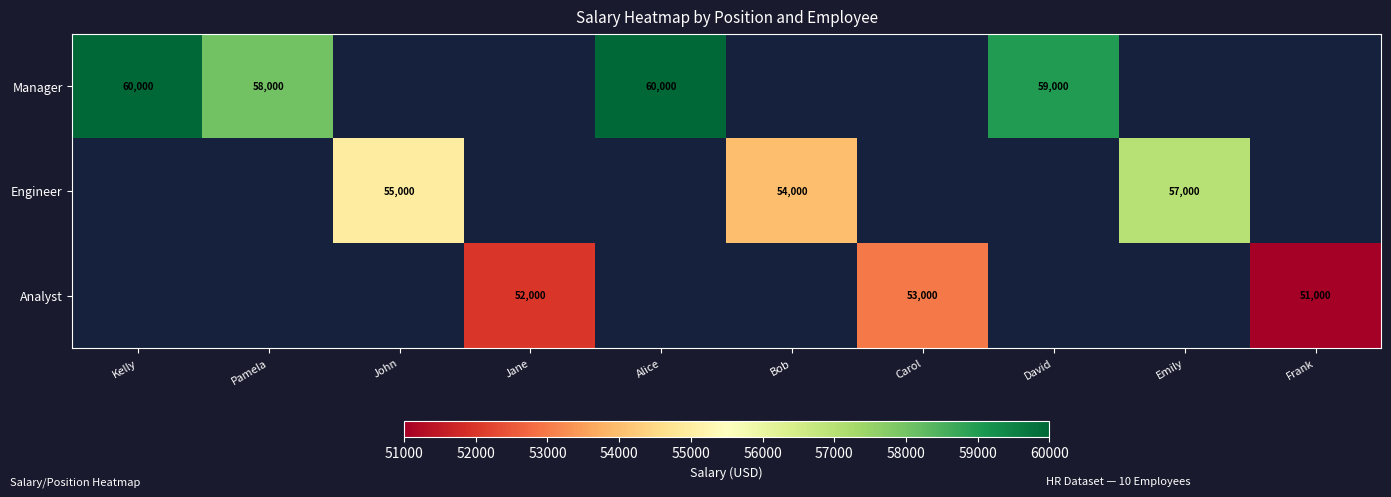

Is the value of Engineer at Emily greater than the value of Manager at Kelly?

No